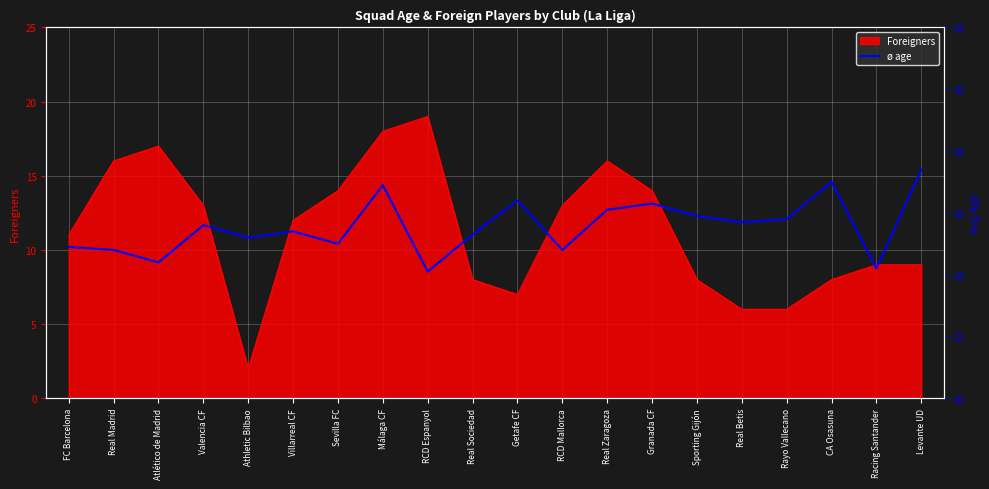

What is the sum of all values?

511.2